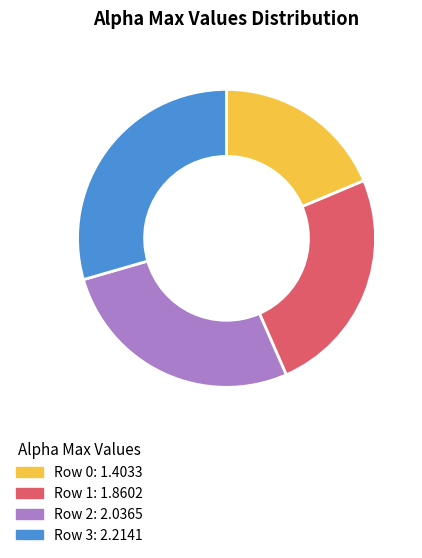

Do Row 0: 1.4033 and Row 1: 1.8602 together represent more than half of the pie?

No